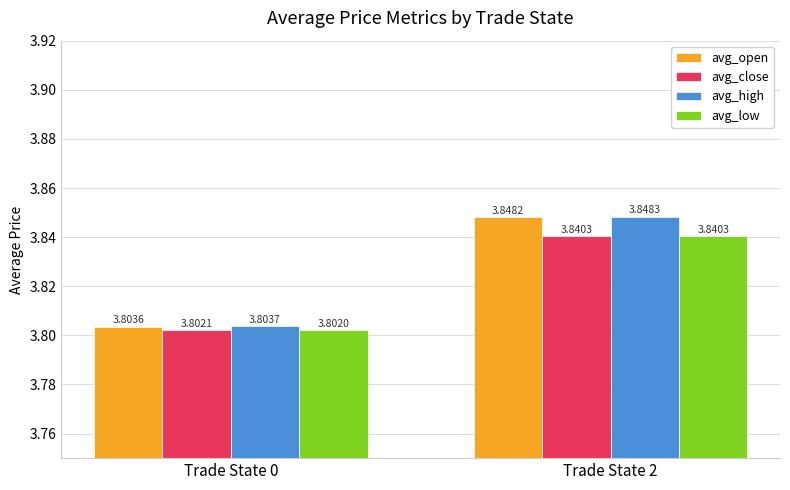

Rank the categories by avg_low value from lowest to highest.

Trade State 0, Trade State 2